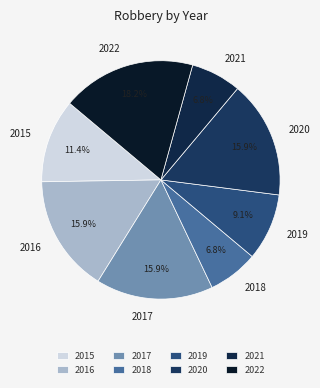

Combined, do 2016 and 2015 account for over 50%?

No